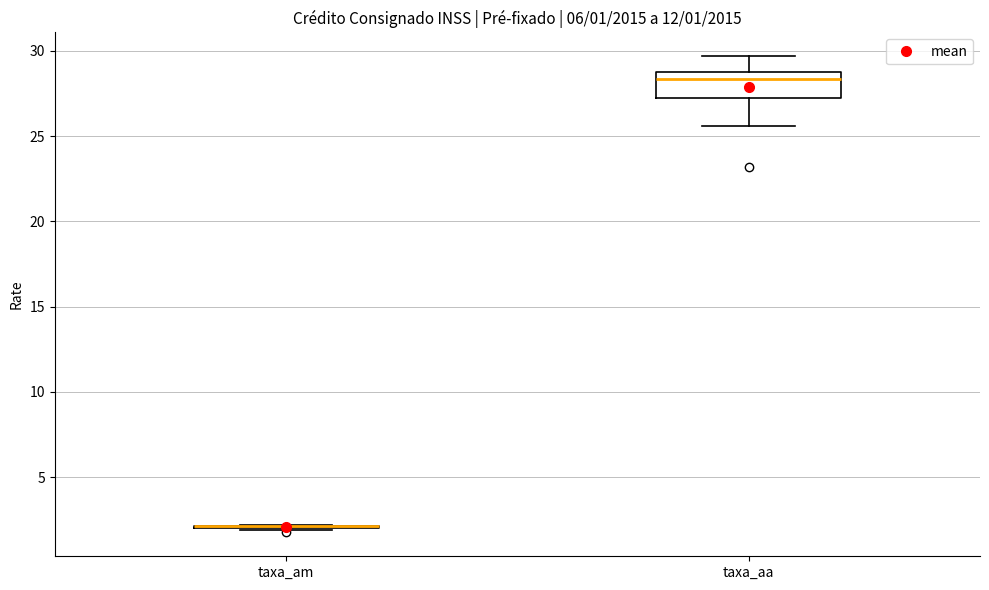

Which box is the tallest, from its lower edge to its upper edge?

taxa_aa